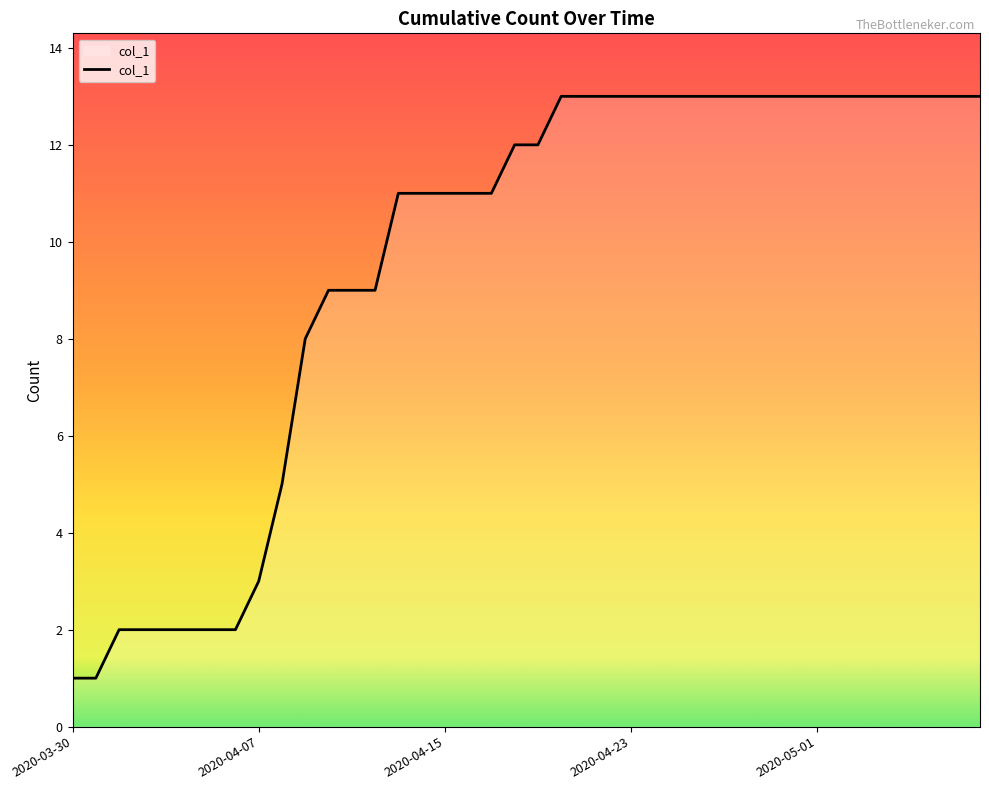

Does the chart display data point markers on the line(s)?

No